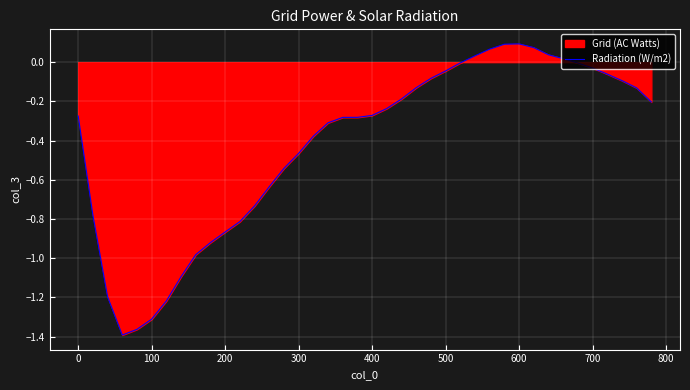

What is the difference between the maximum and minimum values?

1.5